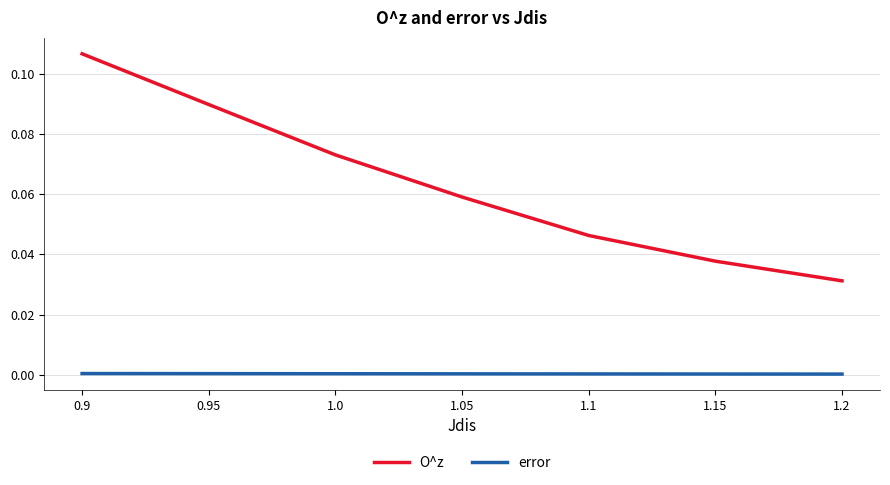

Is the value of error at 1.05 greater than the value of O^z at 1.0?

No